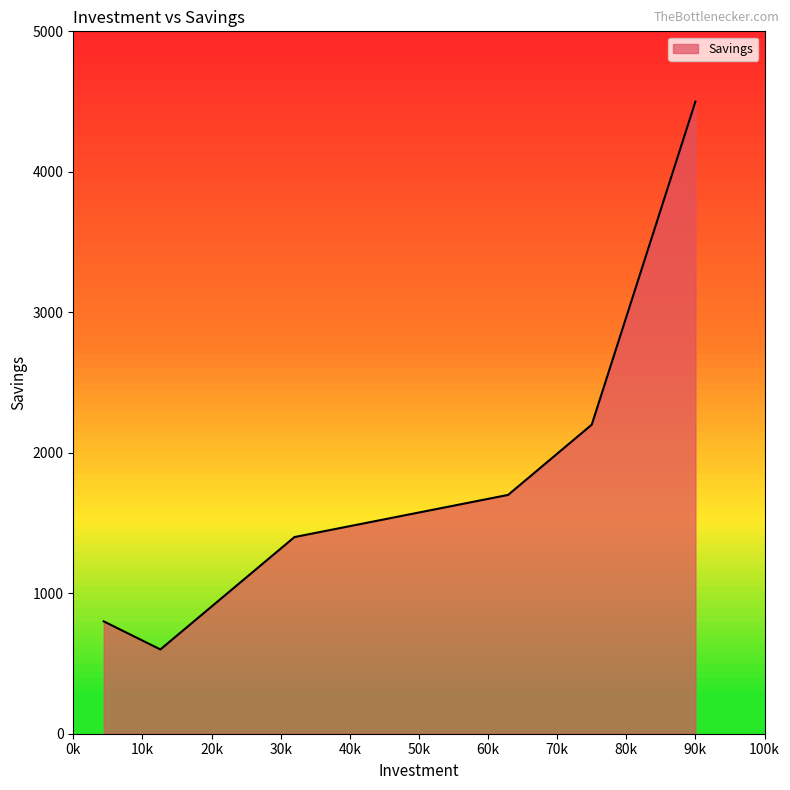

What is the difference between the second highest and second lowest values?

1400